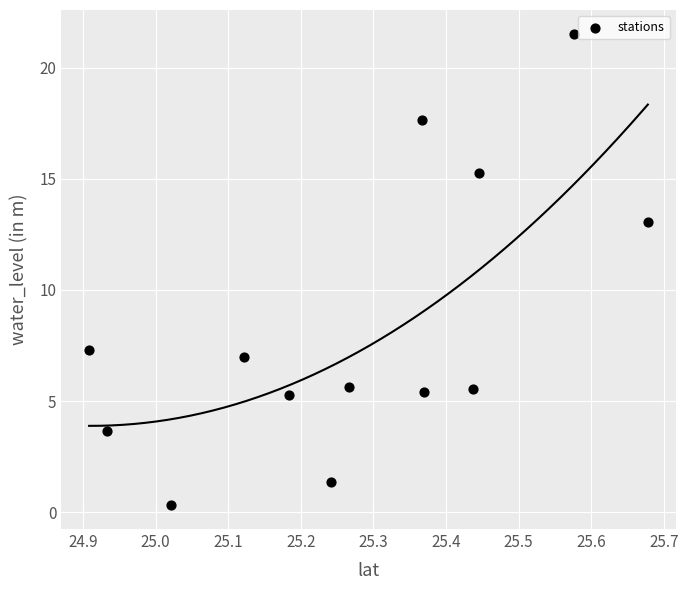

What is the range of X values (max minus min)?

0.8